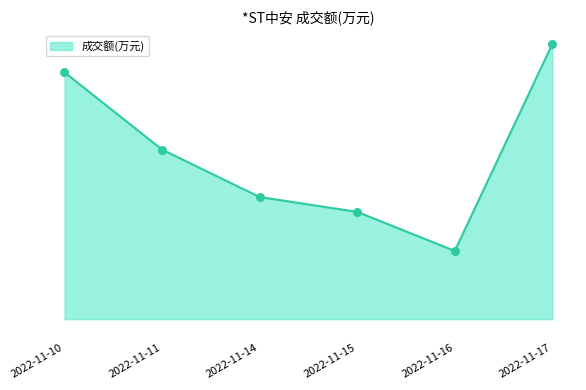

Does the chart have visible grid lines?

No